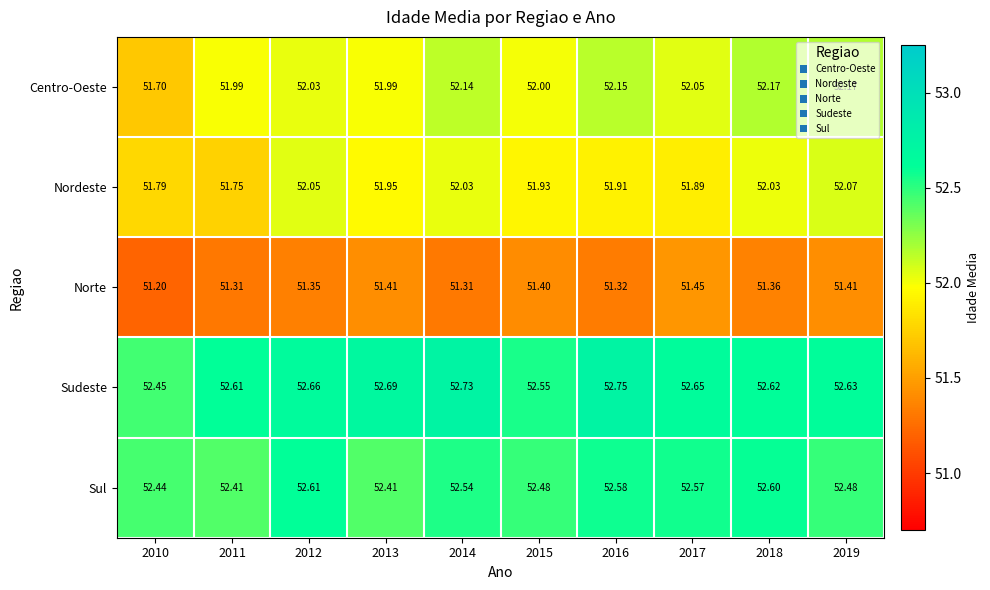

At how many categories does at least one series exceed 52?

10